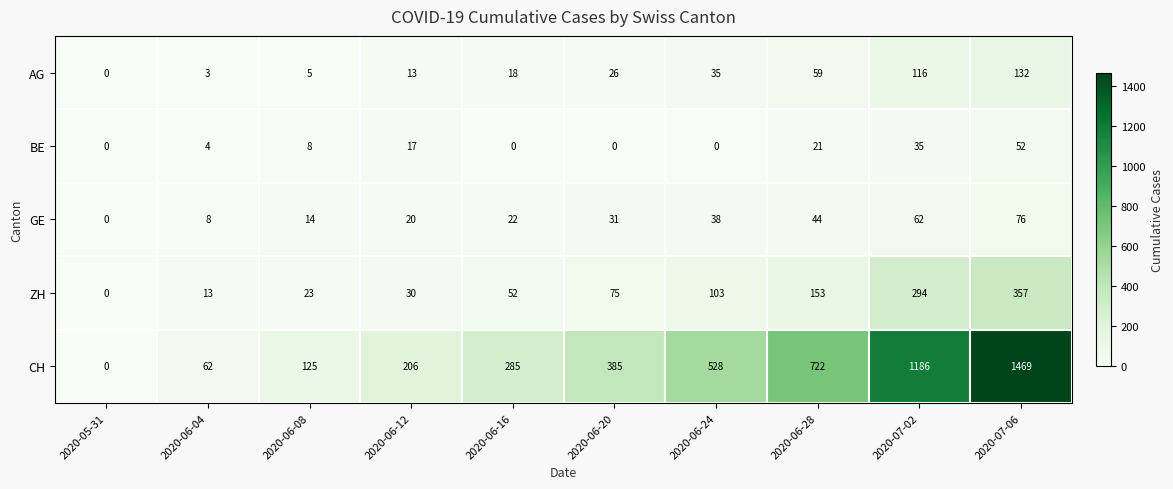

Count the number of categories in the chart.

10